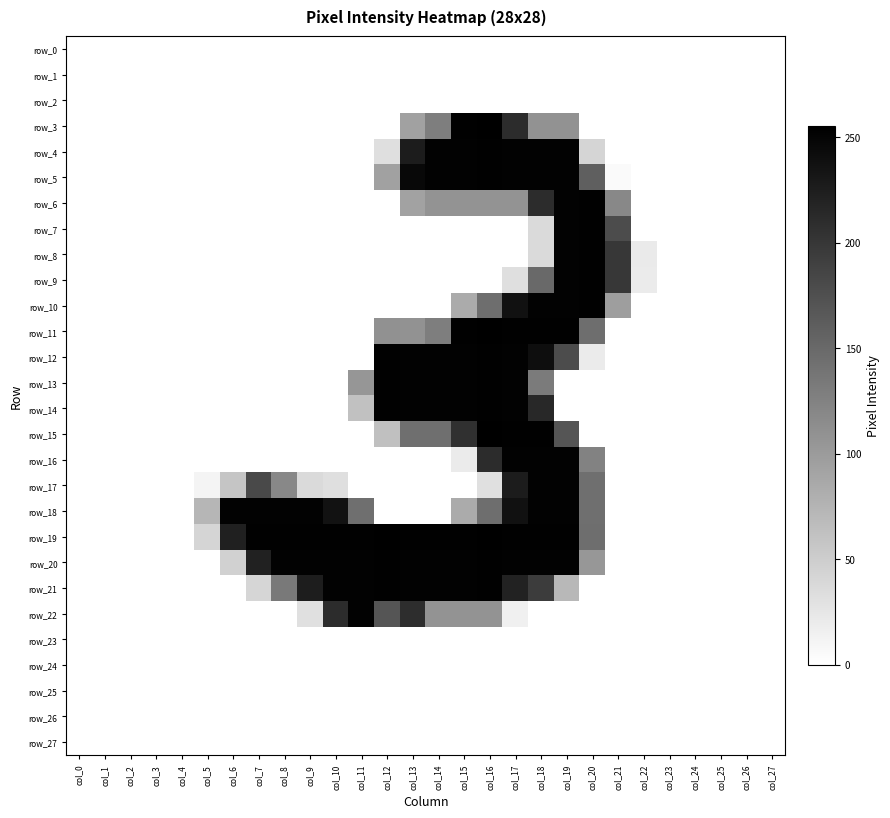

At which label is row_14 closest to 126?

col_11